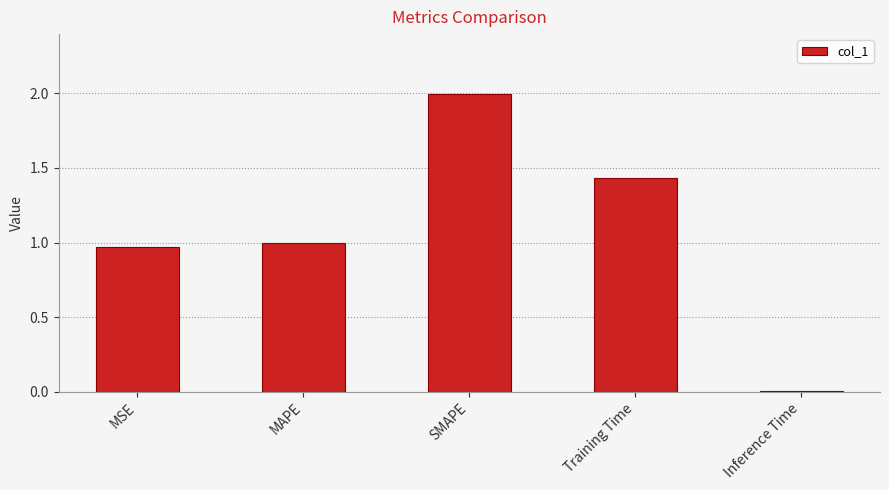

What is the maximum value shown in the chart?

2.0